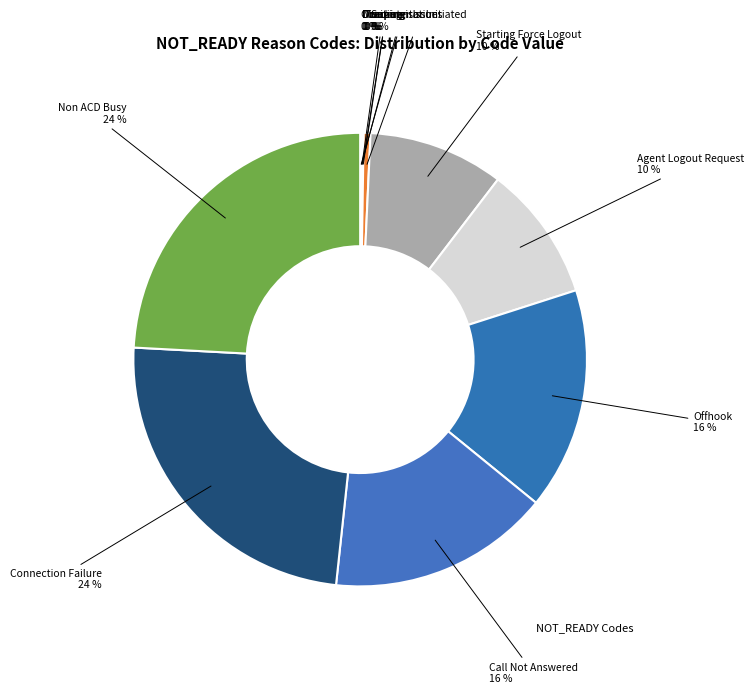

Rank the categories by value from lowest to highest.

Computer Issues, Documentation, Meeting, Tracking, Training, Supervisor Initiated, Starting Force Logout, Agent Logout Request, Offhook, Call Not Answered, Connection Failure, Non ACD Busy